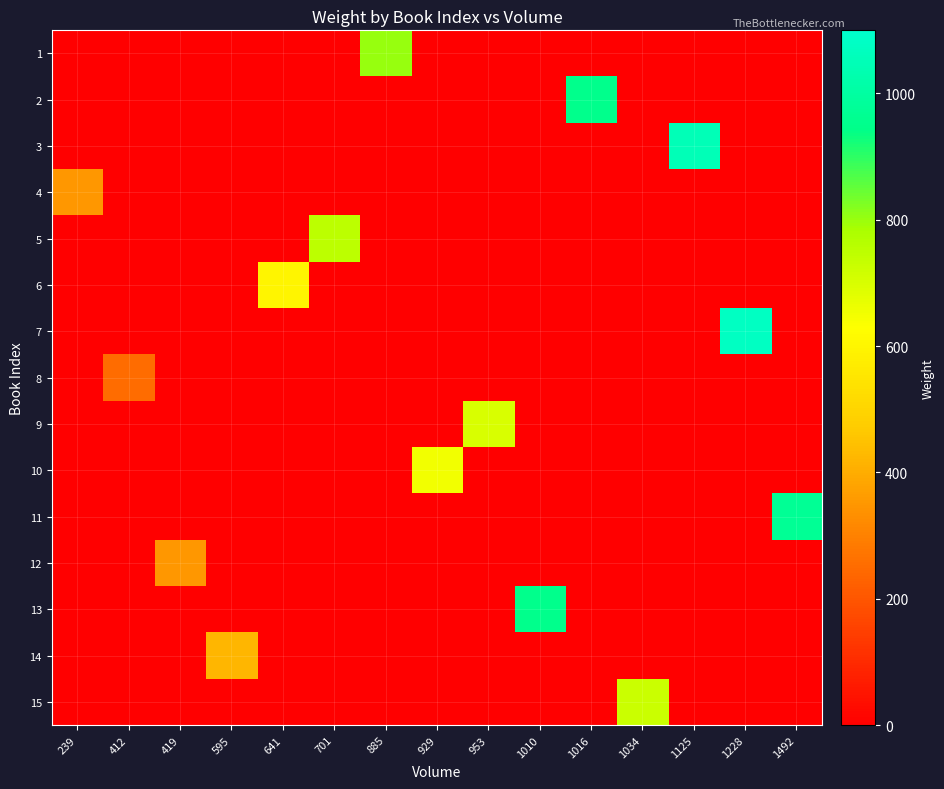

Reading right to left, extract all data points from this chart.

1: 1492=0	1228=0	1125=0	1034=0	1016=0	1010=0	953=0	929=0	885=800	701=0	641=0	595=0	419=0	412=0	239=0
2: 1492=0	1228=0	1125=0	1034=0	1016=950	1010=0	953=0	929=0	885=0	701=0	641=0	595=0	419=0	412=0	239=0
3: 1492=0	1228=0	1125=1050	1034=0	1016=0	1010=0	953=0	929=0	885=0	701=0	641=0	595=0	419=0	412=0	239=0
4: 1492=0	1228=0	1125=0	1034=0	1016=0	1010=0	953=0	929=0	885=0	701=0	641=0	595=0	419=0	412=0	239=350
5: 1492=0	1228=0	1125=0	1034=0	1016=0	1010=0	953=0	929=0	885=0	701=750	641=0	595=0	419=0	412=0	239=0
6: 1492=0	1228=0	1125=0	1034=0	1016=0	1010=0	953=0	929=0	885=0	701=0	641=600	595=0	419=0	412=0	239=0
7: 1492=0	1228=1075	1125=0	1034=0	1016=0	1010=0	953=0	929=0	885=0	701=0	641=0	595=0	419=0	412=0	239=0
8: 1492=0	1228=0	1125=0	1034=0	1016=0	1010=0	953=0	929=0	885=0	701=0	641=0	595=0	419=0	412=250	239=0
9: 1492=0	1228=0	1125=0	1034=0	1016=0	1010=0	953=700	929=0	885=0	701=0	641=0	595=0	419=0	412=0	239=0
10: 1492=0	1228=0	1125=0	1034=0	1016=0	1010=0	953=0	929=650	885=0	701=0	641=0	595=0	419=0	412=0	239=0
11: 1492=975	1228=0	1125=0	1034=0	1016=0	1010=0	953=0	929=0	885=0	701=0	641=0	595=0	419=0	412=0	239=0
12: 1492=0	1228=0	1125=0	1034=0	1016=0	1010=0	953=0	929=0	885=0	701=0	641=0	595=0	419=350	412=0	239=0
13: 1492=0	1228=0	1125=0	1034=0	1016=0	1010=950	953=0	929=0	885=0	701=0	641=0	595=0	419=0	412=0	239=0
14: 1492=0	1228=0	1125=0	1034=0	1016=0	1010=0	953=0	929=0	885=0	701=0	641=0	595=425	419=0	412=0	239=0
15: 1492=0	1228=0	1125=0	1034=725	1016=0	1010=0	953=0	929=0	885=0	701=0	641=0	595=0	419=0	412=0	239=0